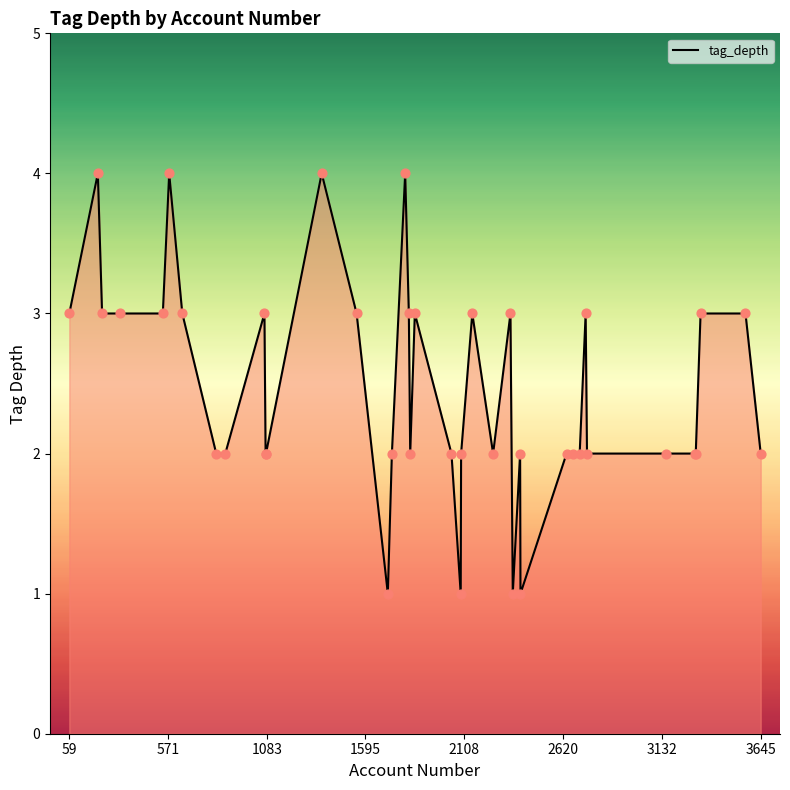

What is the maximum value shown in the chart?

4